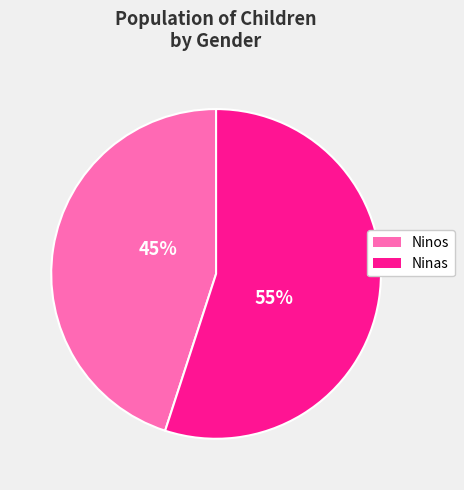

The Ninos slice represents 55% of the pie. True or false?

False